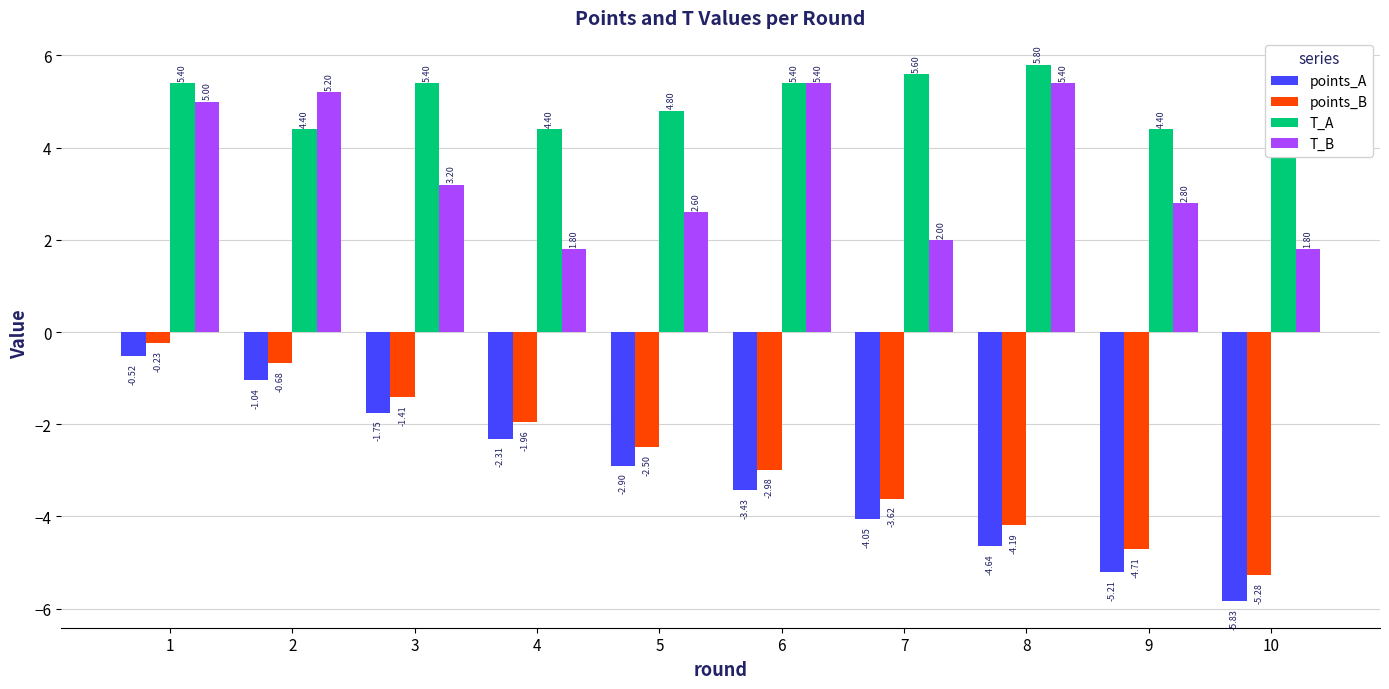

True or false: T_A has a value of 5.4 at 6.

True